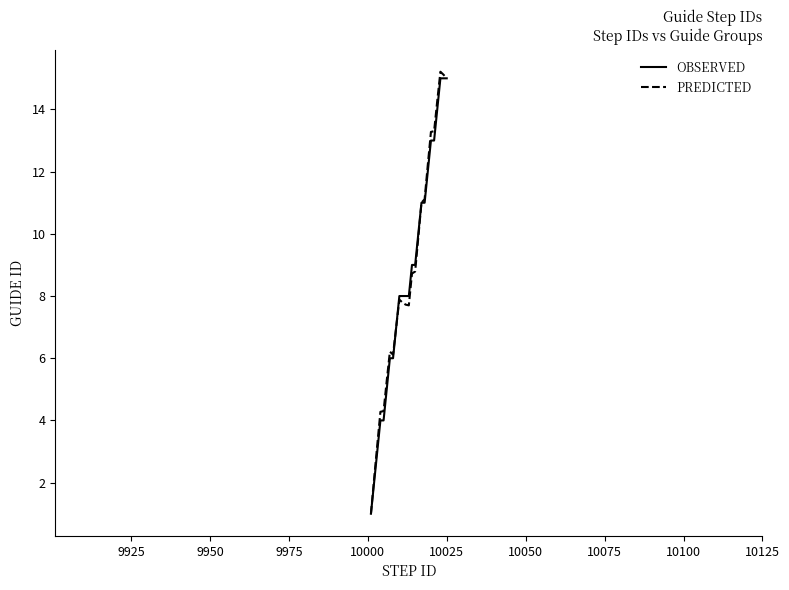

What is the smallest value displayed?

1.0